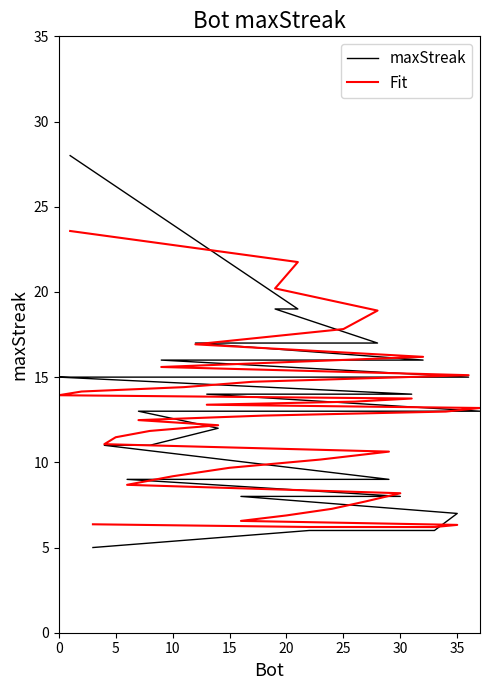

Reading left to right, list all the values displayed in this chart.

maxStreak: 28.0	19.0	19.0	17.0	17.0	17.0	16.0	16.0	15.0	15.0	15.0	15.0	15.0	14.0	14.0	14.0	13.0	13.0	13.0	13.0	12.0	11.0	11.0	11.0	9.0	9.0	9.0	9.0	9.0	8.0	8.0	8.0	8.0	8.0	7.0	6.0	6.0	5.0
Fit: 23.6	21.8	20.2	18.9	17.8	16.9	16.2	15.6	15.1	14.7	14.4	14.2	13.9	13.7	13.6	13.4	13.2	13.0	12.7	12.5	12.2	11.8	11.5	11.1	10.6	10.2	9.7	9.2	8.7	8.2	7.7	7.3	6.9	6.6	6.3	6.2	6.2	6.4